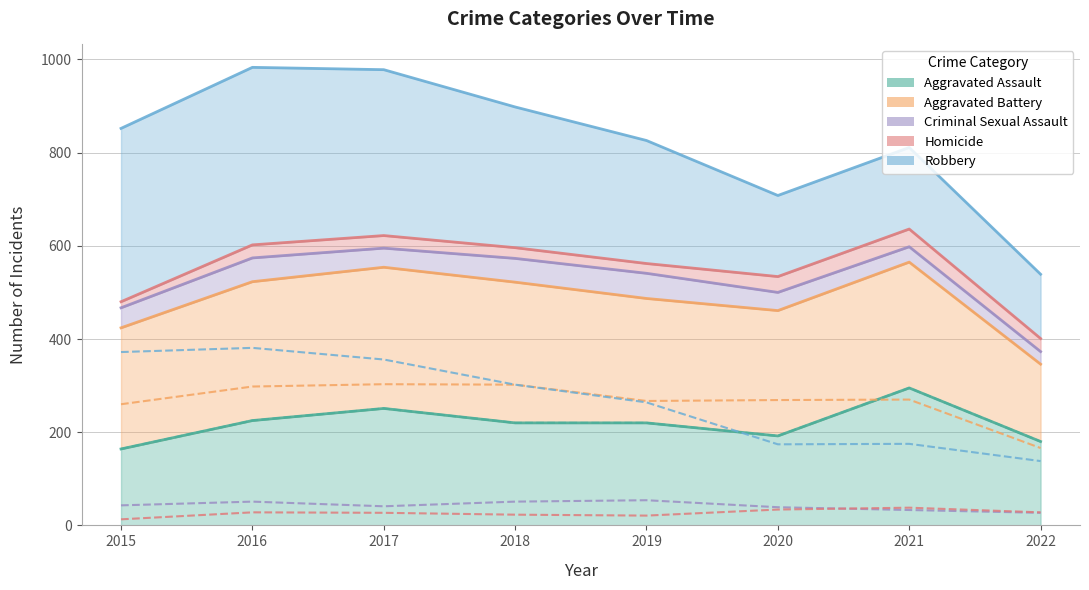

At which label does Criminal Sexual Assault reach its minimum?

2022